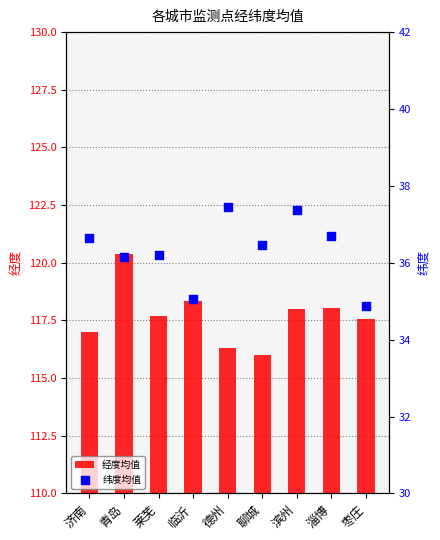

Which series contains the highest Y value?

经度均值